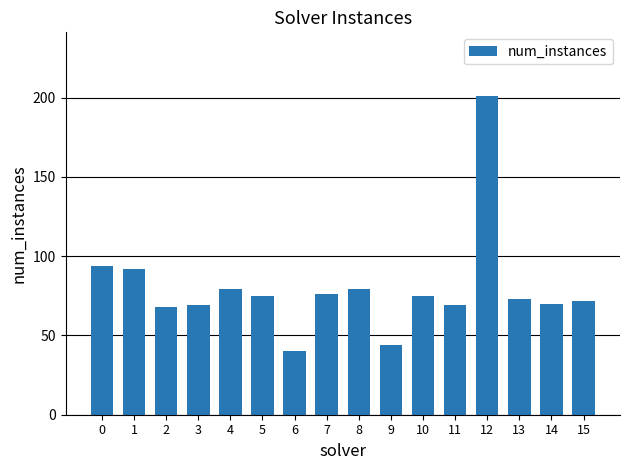

What is the approximate value at 9, to the nearest 50?

50